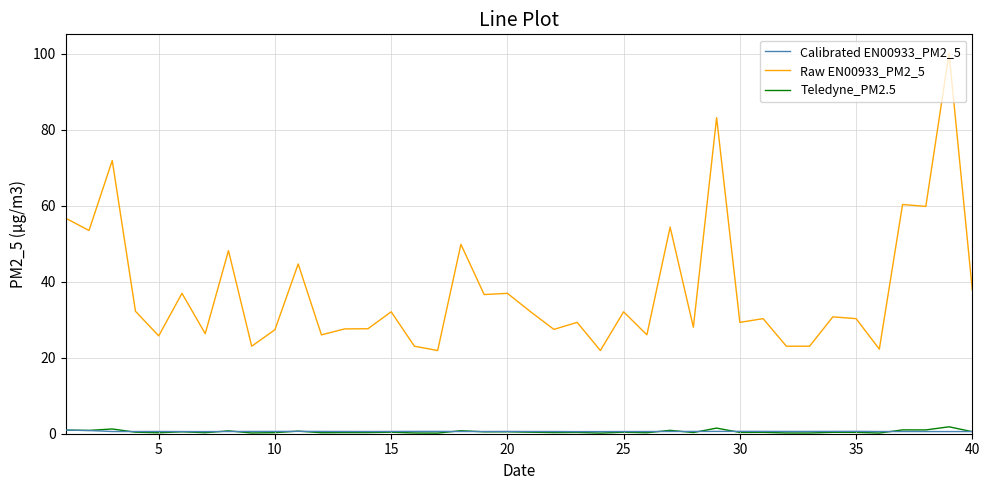

Which series has the largest total across all categories?

Raw EN00933_PM2_5